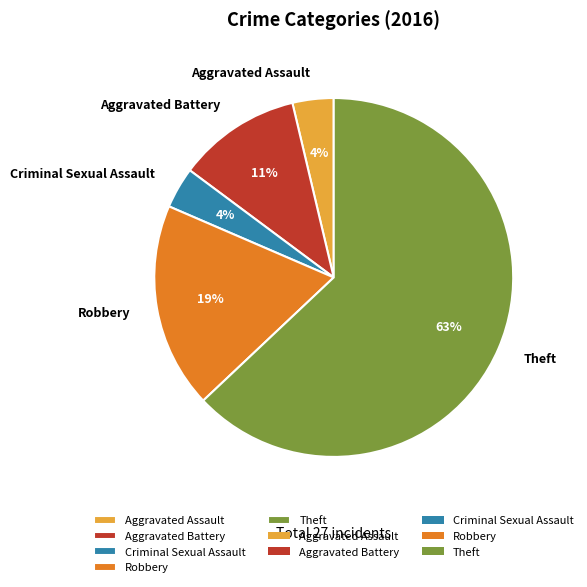

To the nearest percent, what percentage of the pie is Robbery?

19%